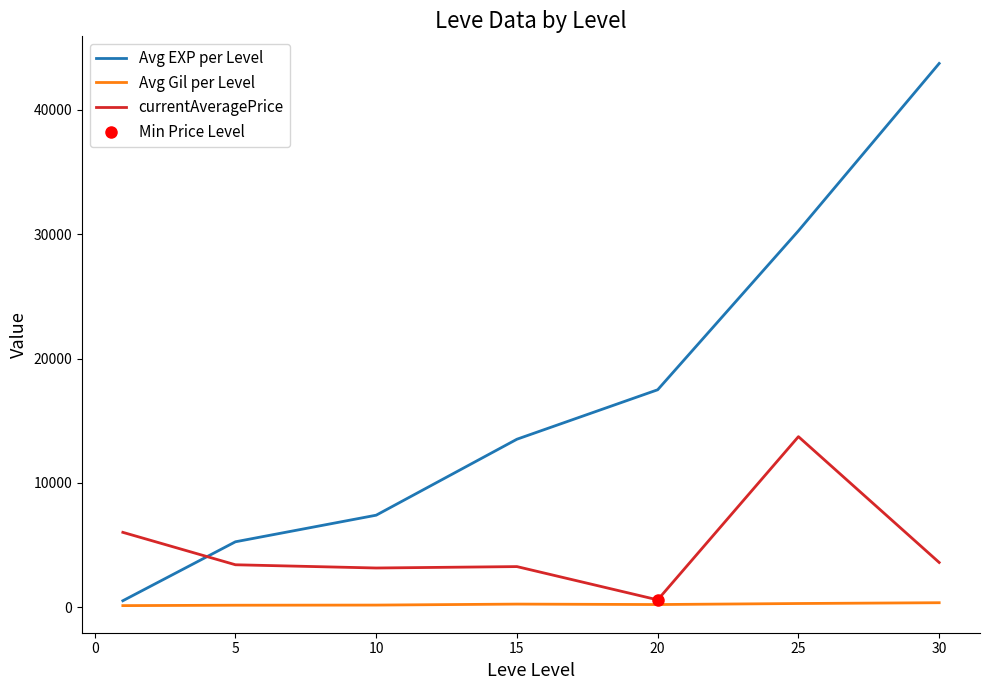

Which has a higher value, 15 or −5?

15